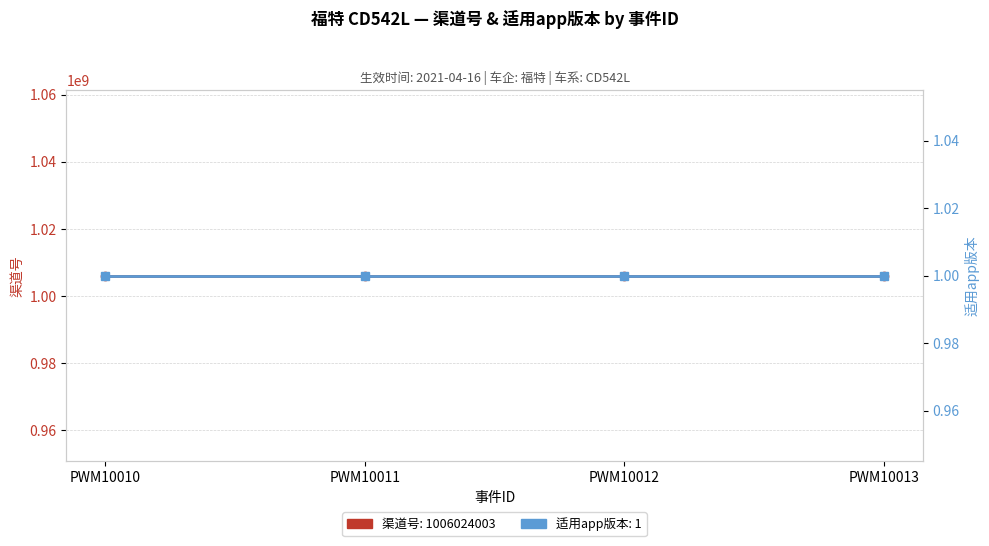

What is the highest value of the 渠道号 series?

1006024003